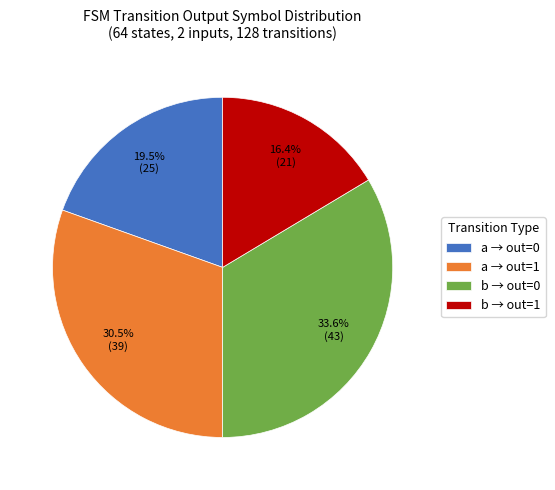

Do b → out=1 and a → out=0 together represent more than half of the pie?

No